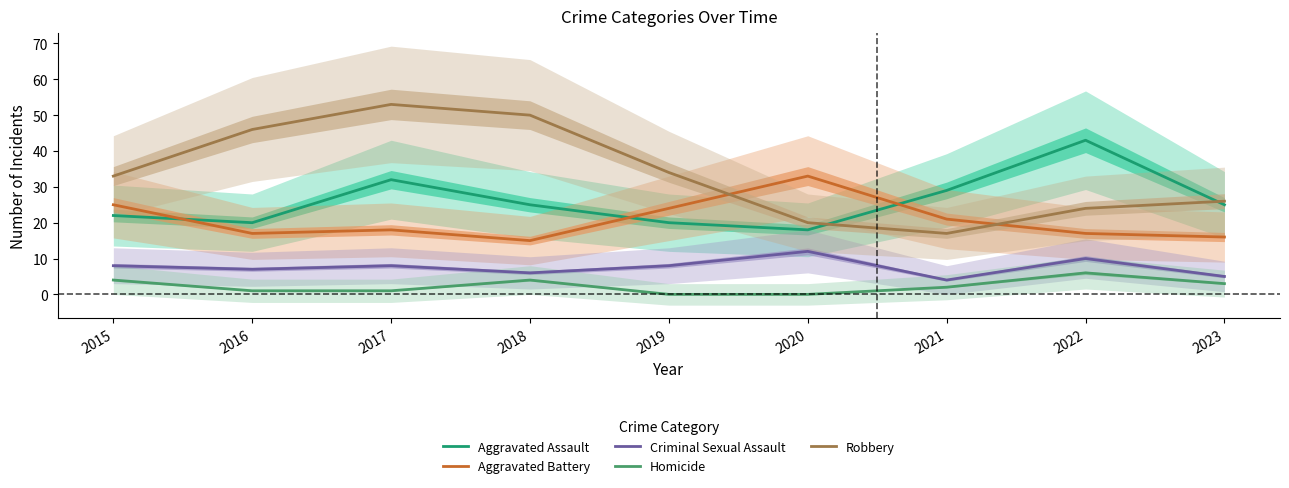

At how many categories does at least one series exceed 39?

4